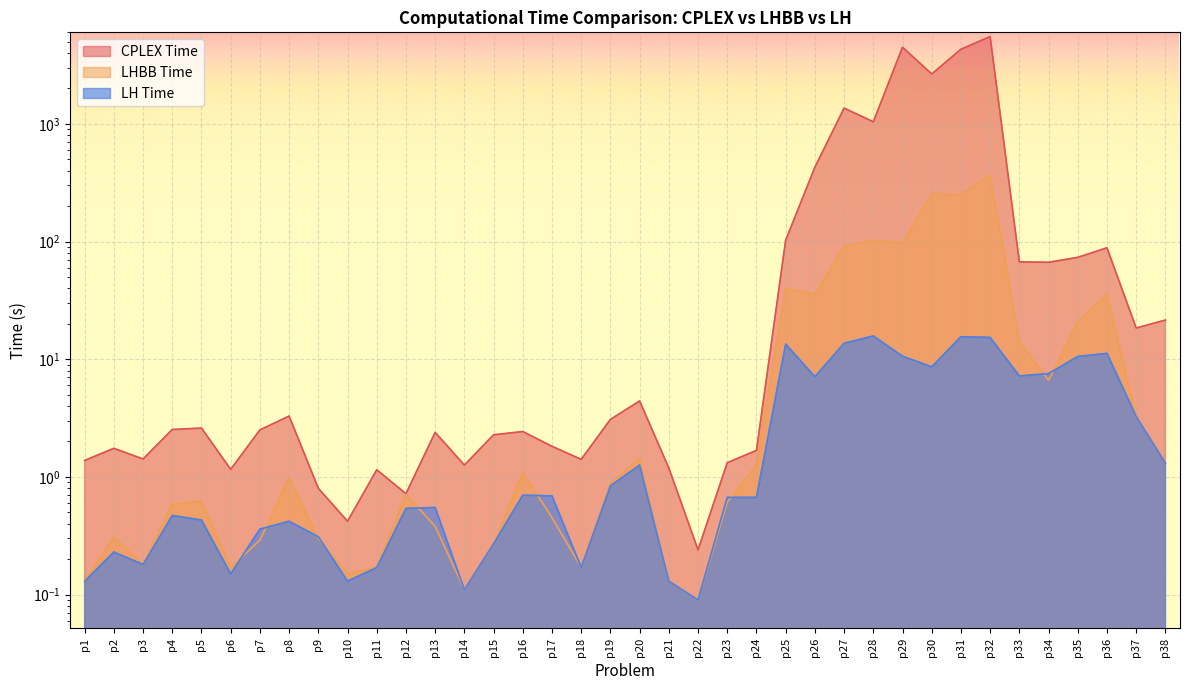

Which series has the widest spread of values?

CPLEX Time